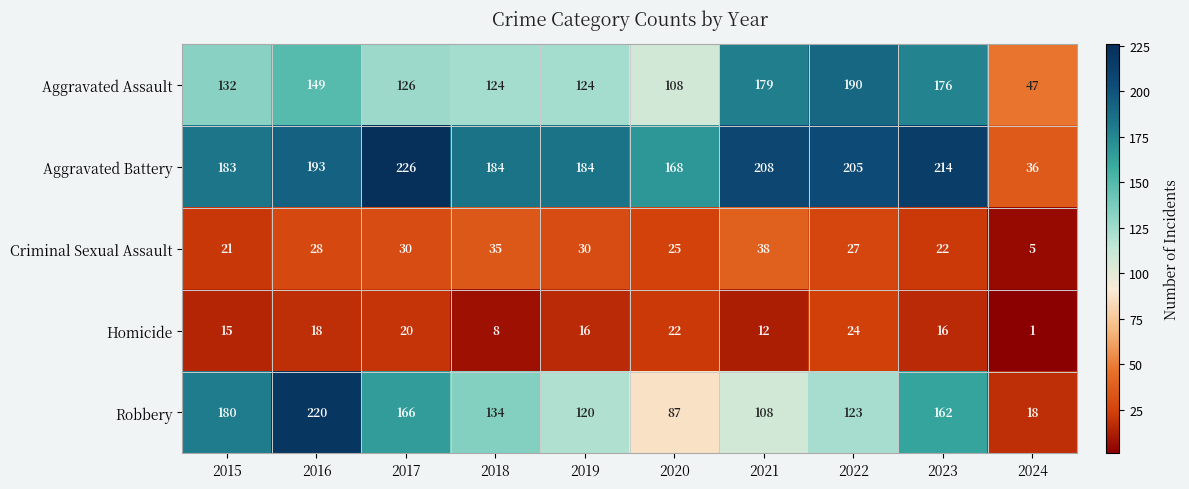

Between 2019 and 2023, which series saw the biggest shift?

Aggravated Assault